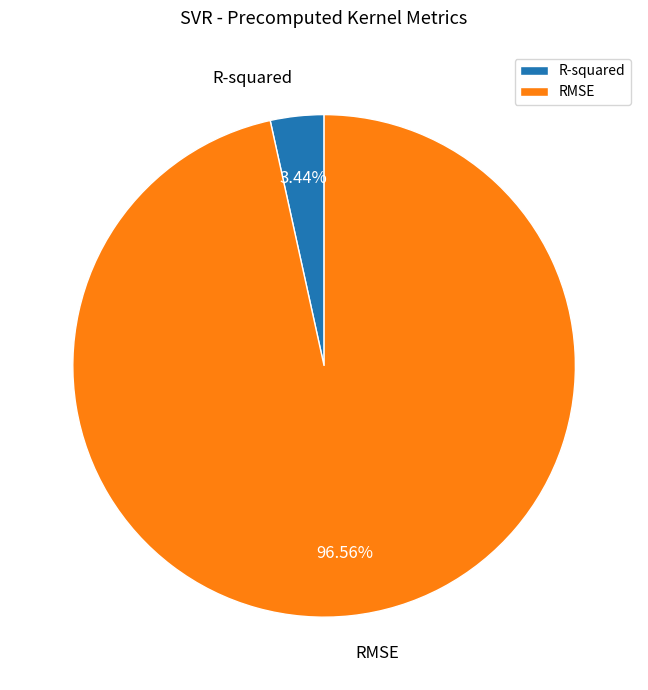

Count the number of slices in the pie.

2